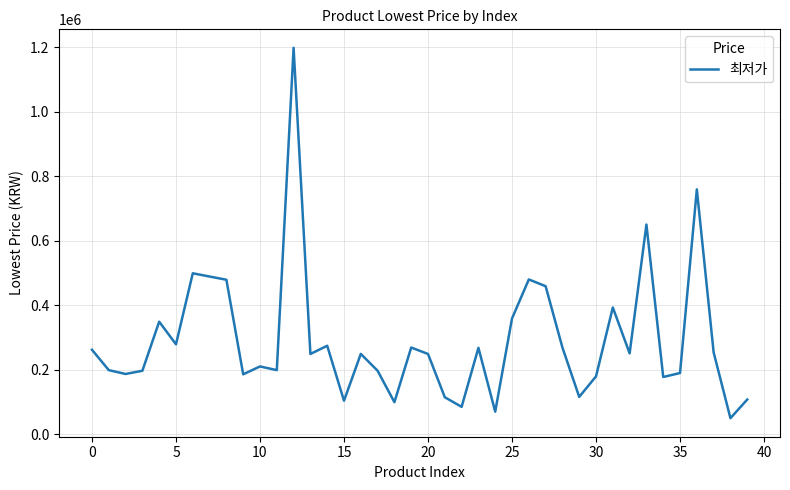

What is the smallest value displayed?

50000